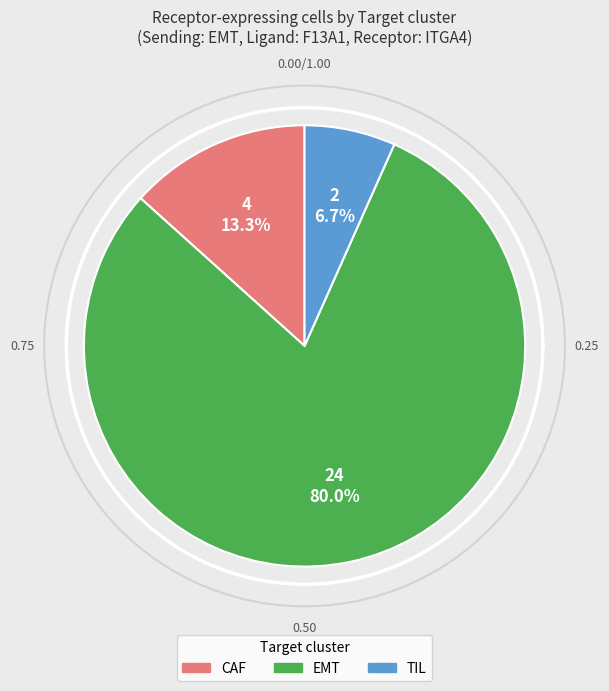

How many slices are in this pie chart?

3